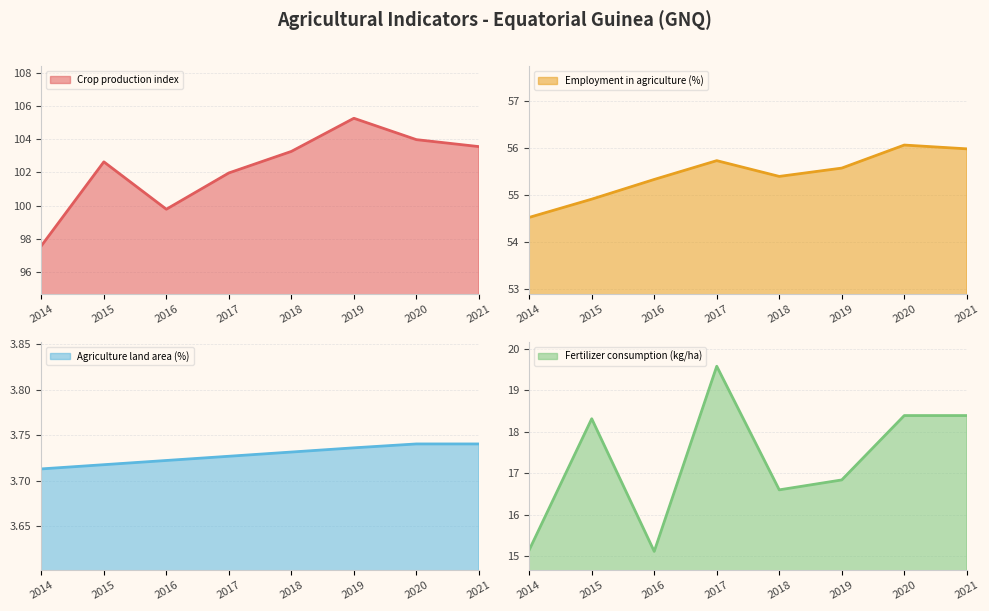

Does the chart have visible grid lines?

Yes